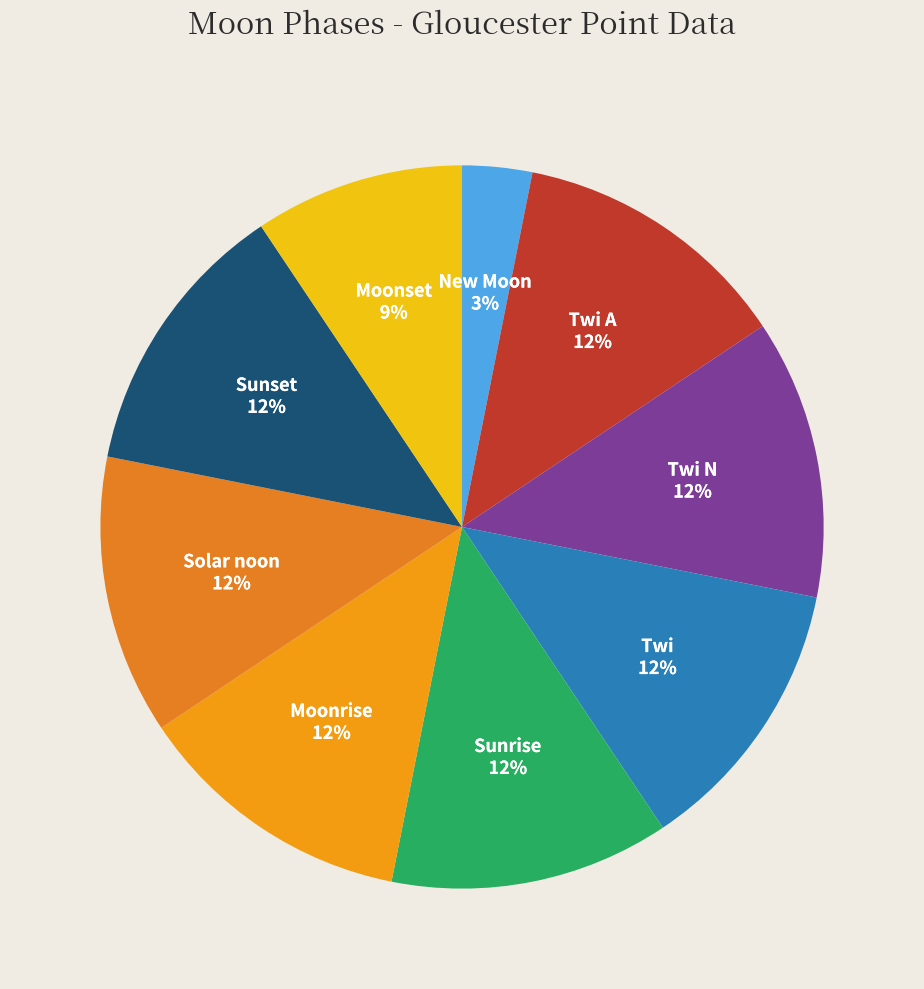

Does Moonset represent more than half of the total?

No